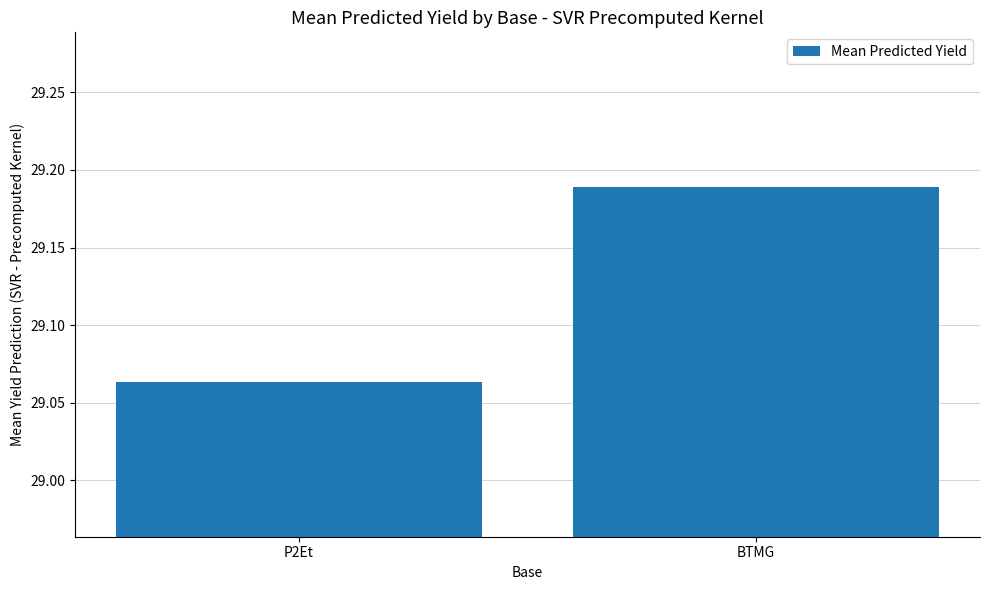

What is the label of the 2nd bar from the right?

P2Et